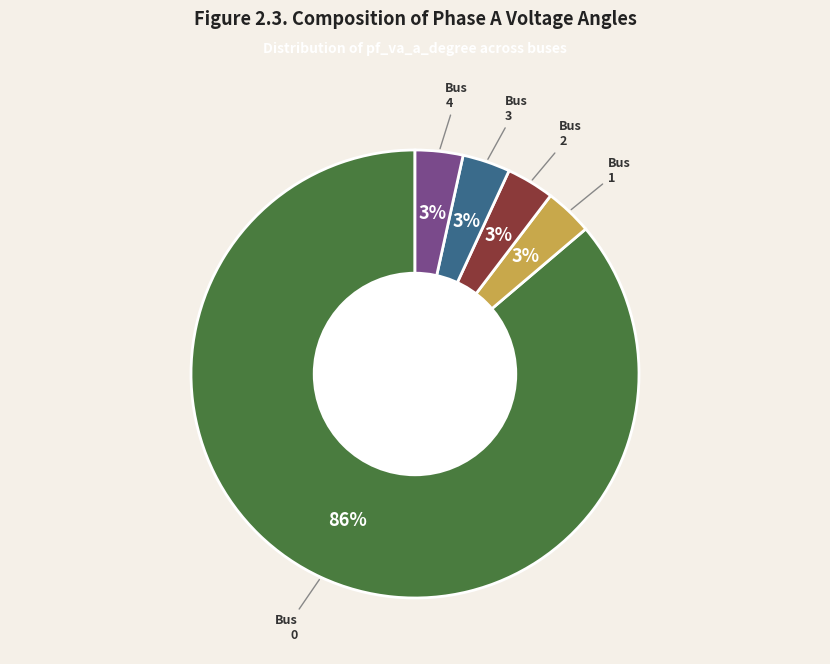

To the nearest percent, what is the average slice percentage?

20%